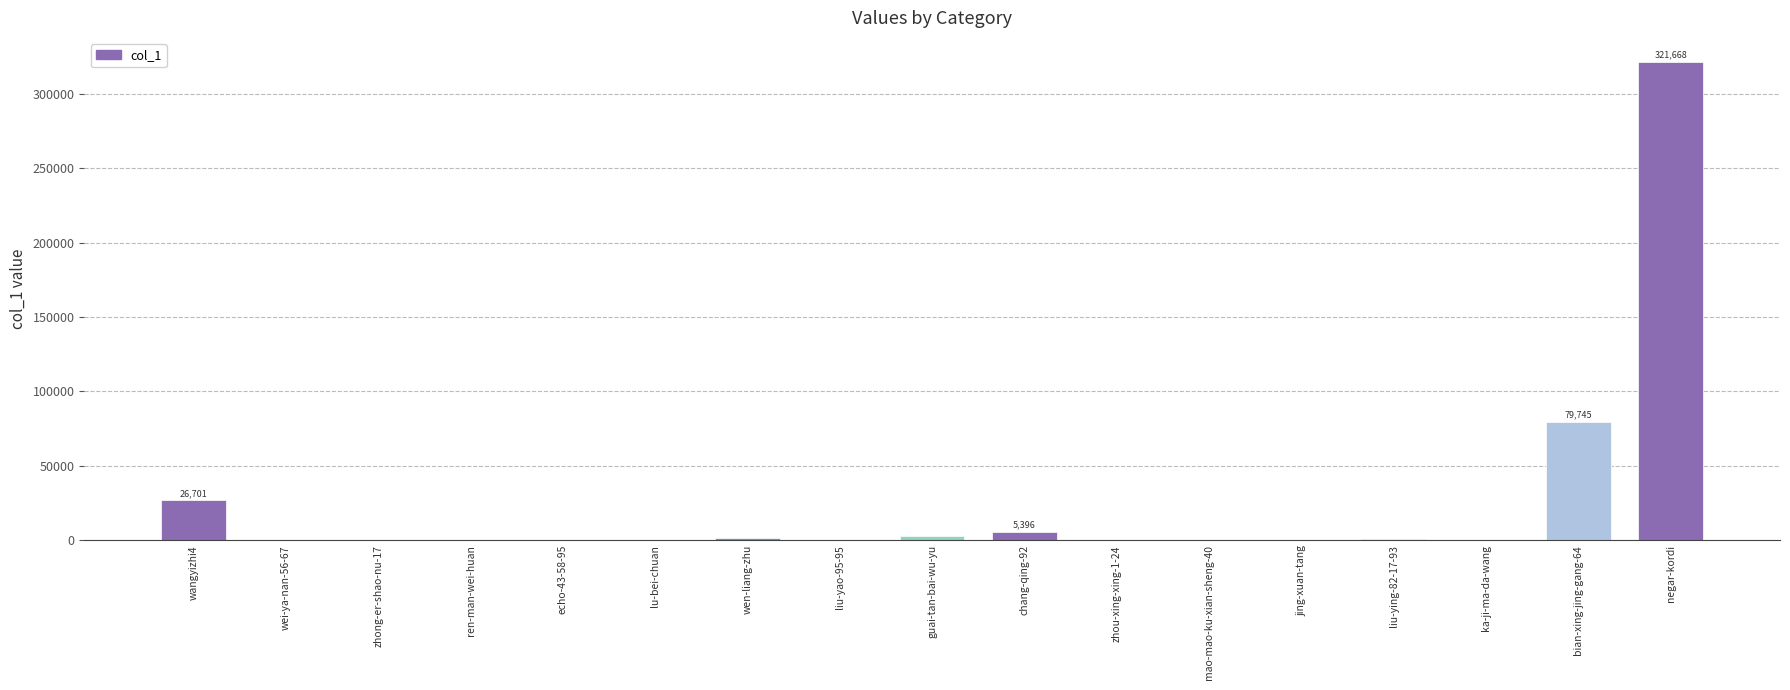

What is the approximate value at echo-43-58-95?

4